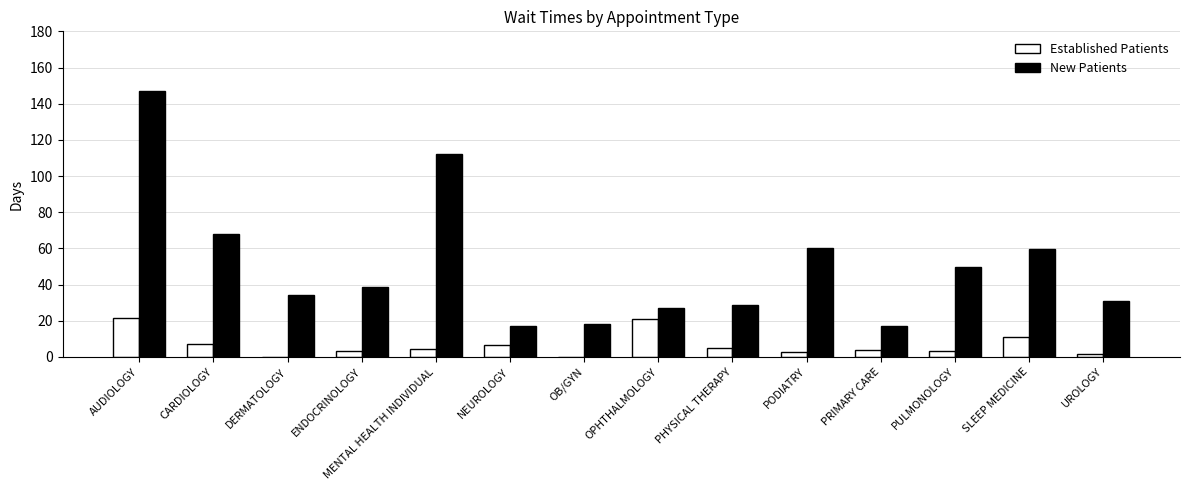

Which category has the highest value across all series?

AUDIOLOGY